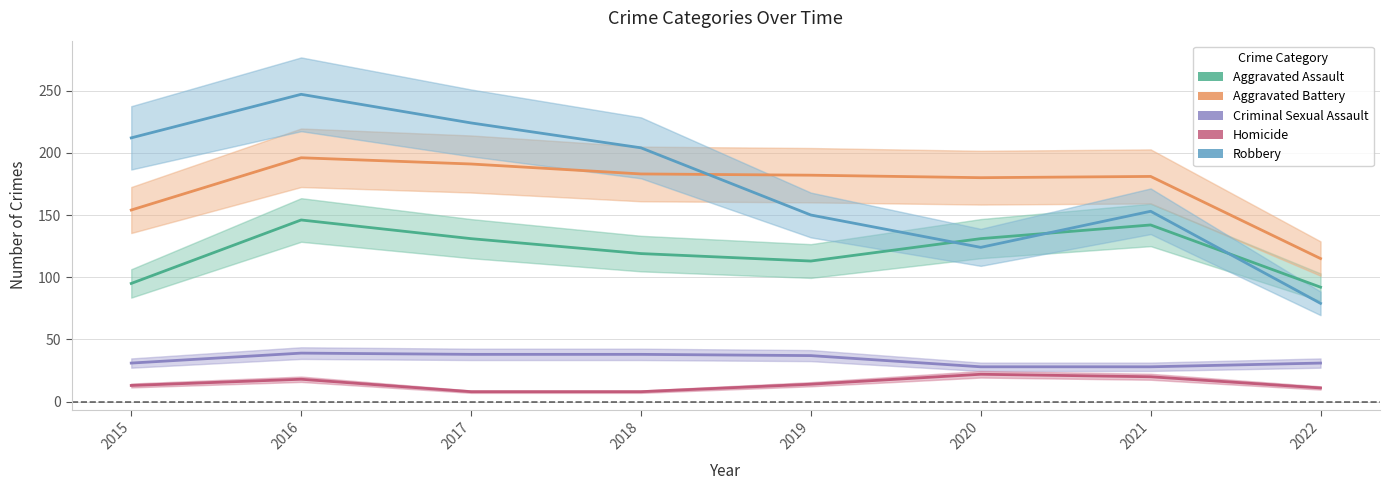

At 2015, list the series in order from largest to smallest.

Robbery, Aggravated Battery, Aggravated Assault, Criminal Sexual Assault, Homicide